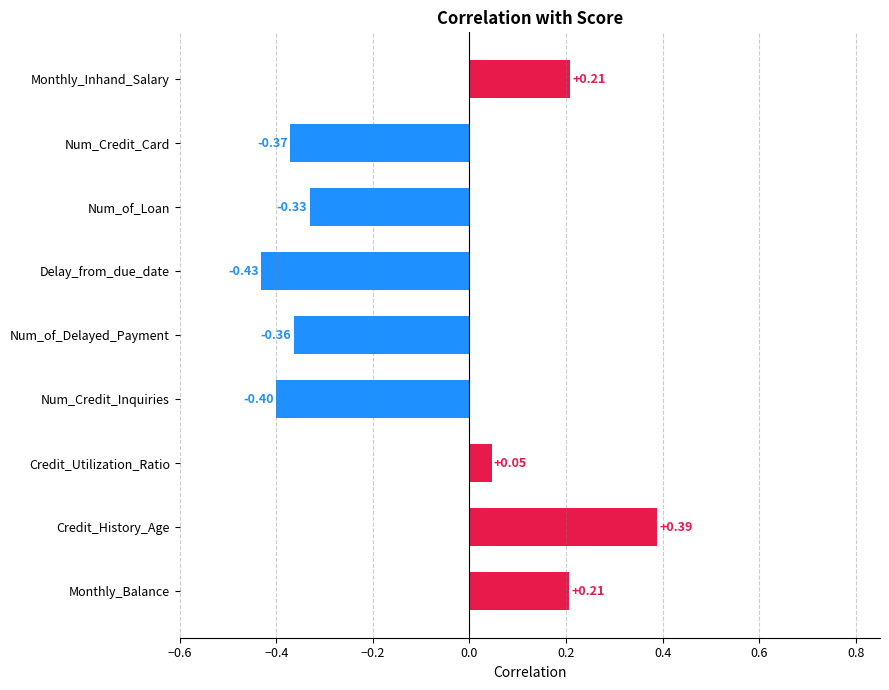

What is the difference between the maximum and minimum values?

0.8